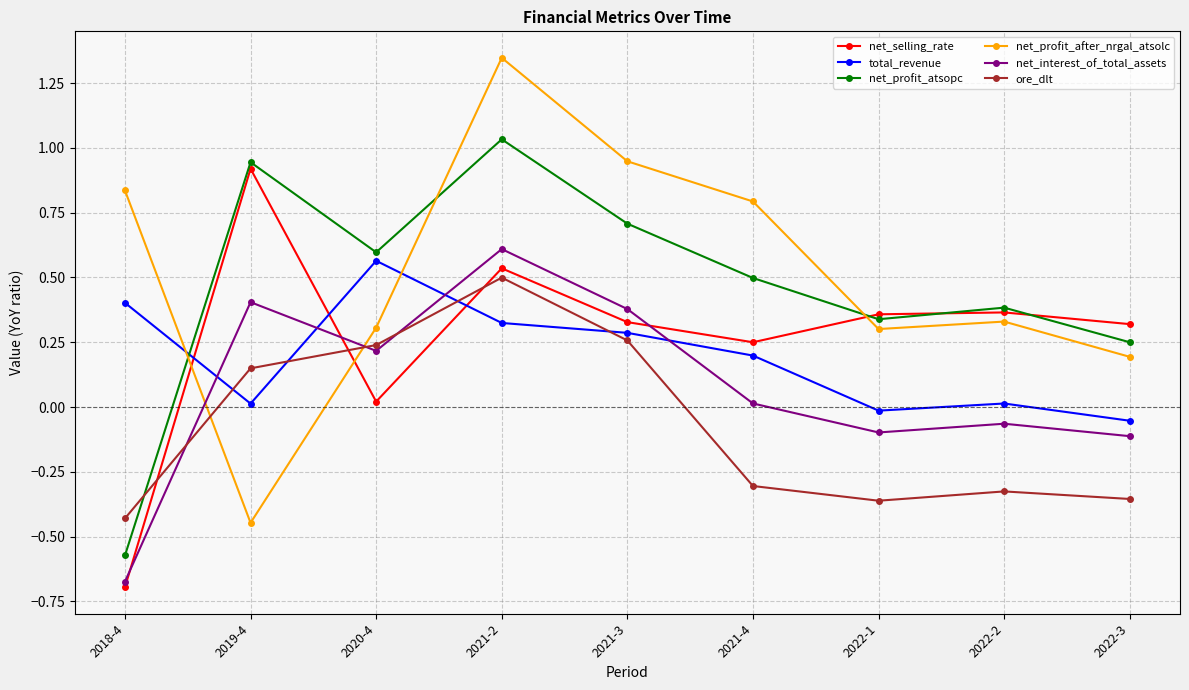

At which label does net_profit_atsopc first exceed 0?

2019-4